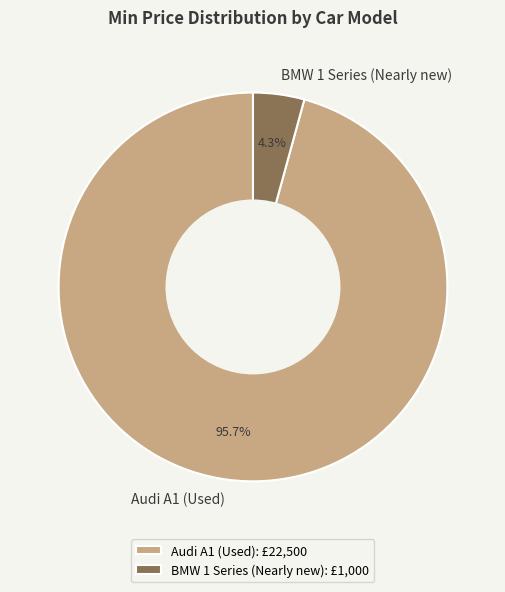

Is the sum of Audi A1 (Used) and BMW 1 Series (Nearly new) greater than half?

Yes